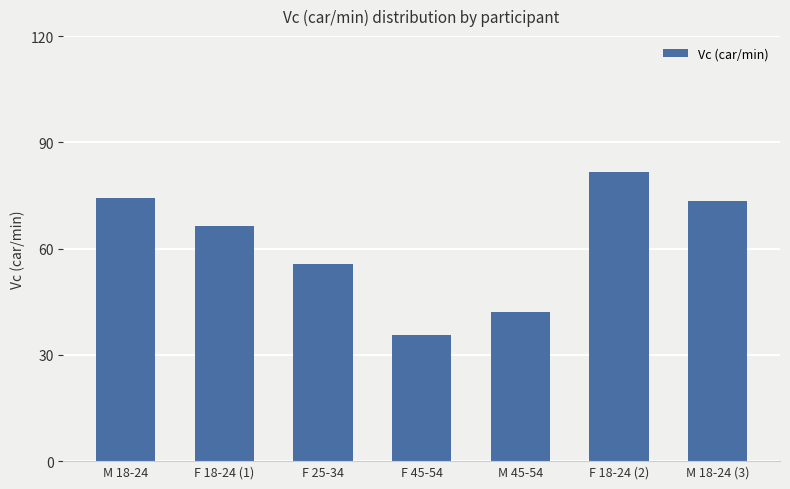

What is the change in value from M 45-54 to F 18-24 (2)?

+39.5